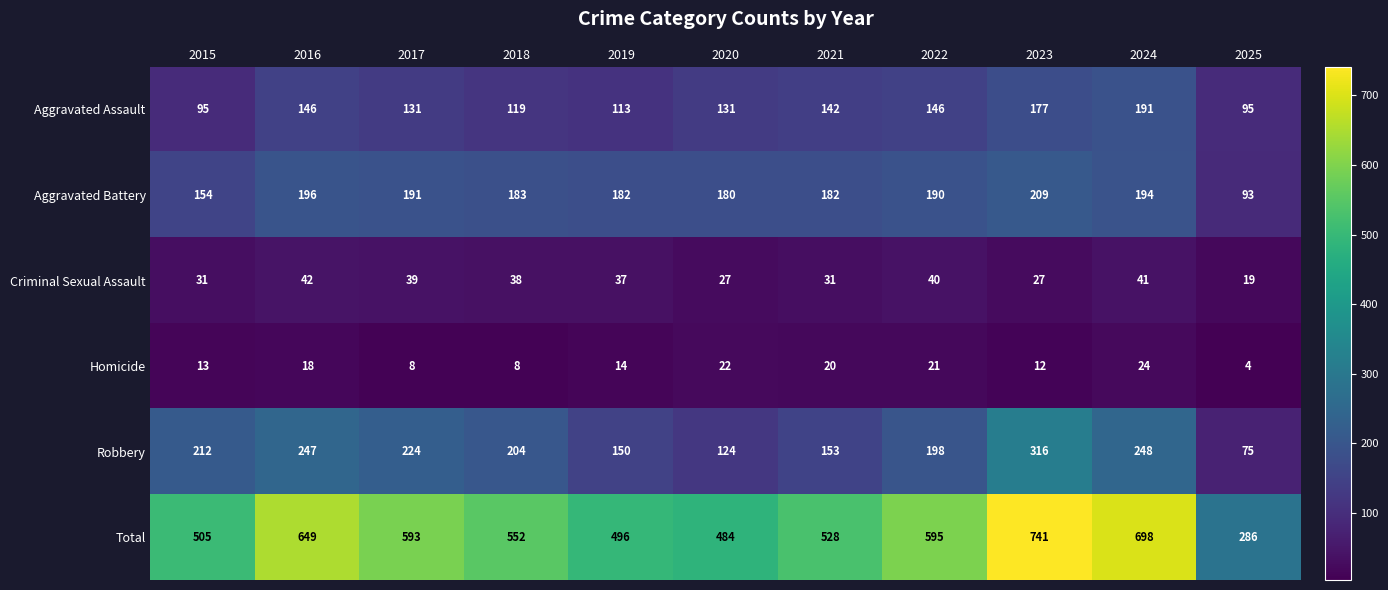

Which series has the widest spread of values?

Total